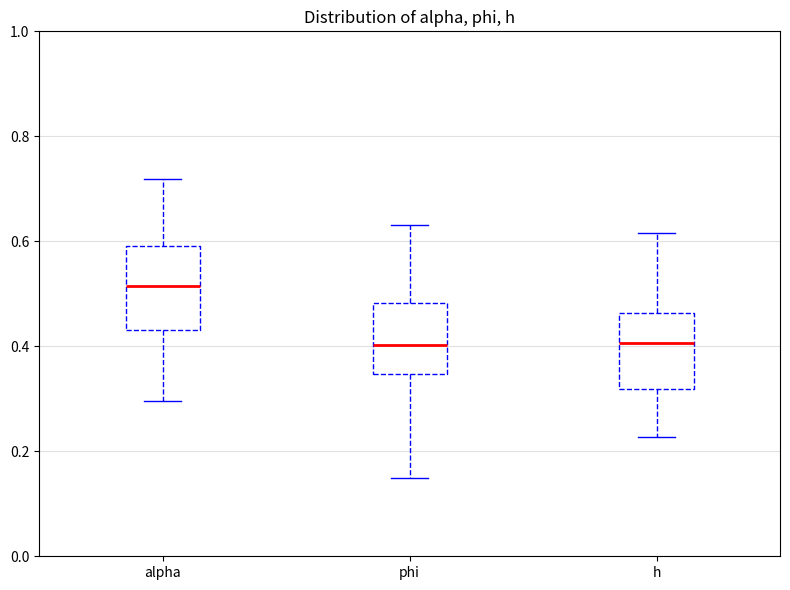

Reading left to right, transcribe this box plot: for each box, give where its median line is, the range the box spans, and where its two whiskers end, as read against the y-axis. The values are not printed on the chart, so give them approximately, as read against the axis.

alpha: median 0.52, box 0.44 to 0.60, whiskers 0.30 to 0.72
phi: median 0.40, box 0.34 to 0.48, whiskers 0.14 to 0.64
h: median 0.40, box 0.32 to 0.46, whiskers 0.22 to 0.62